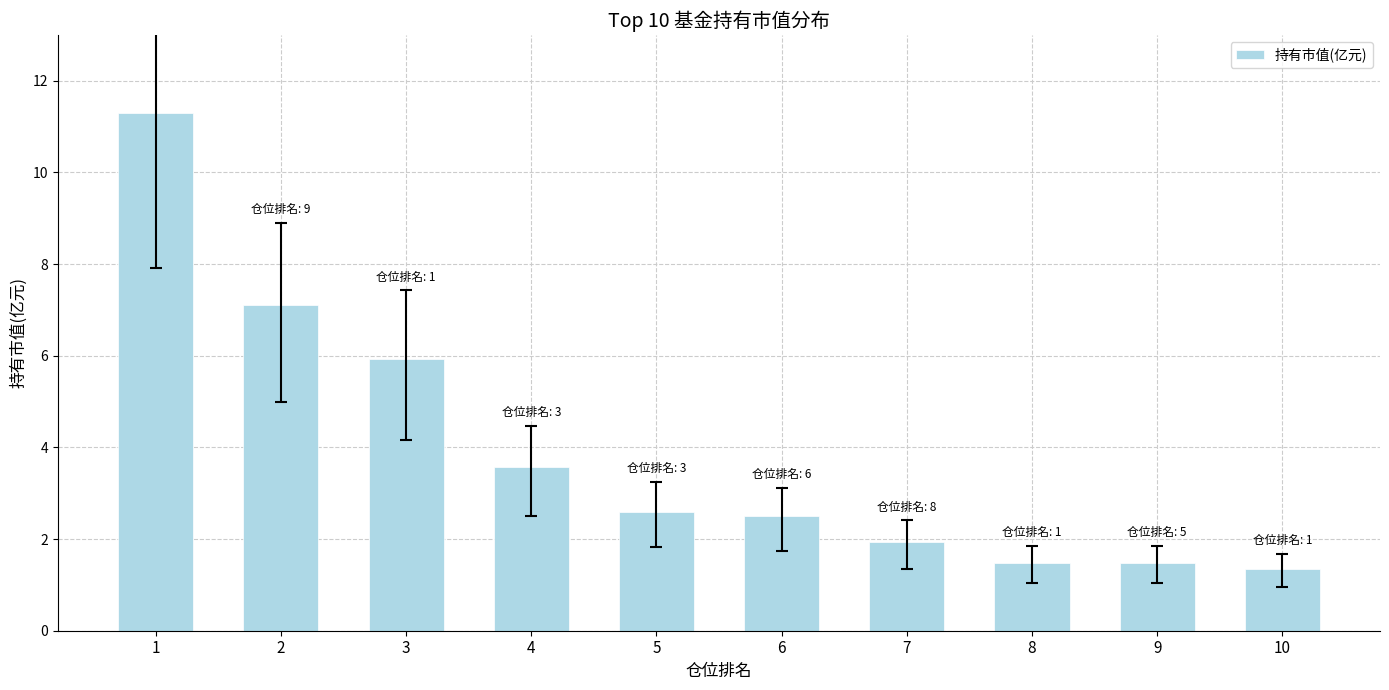

Does the chart contain any negative values?

No